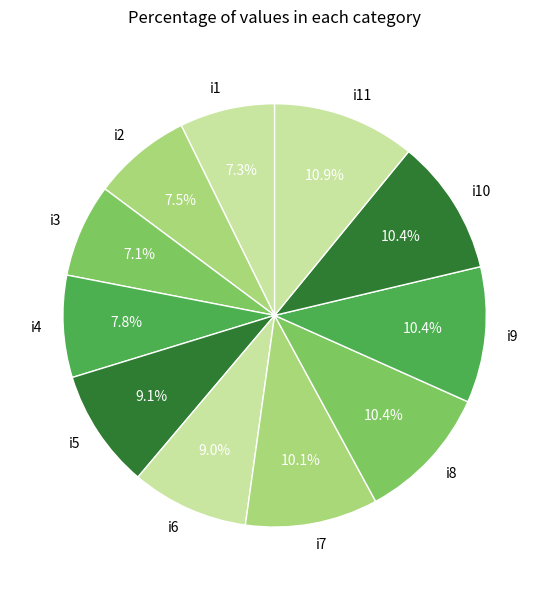

Which has a higher value, i8 or i3?

i8